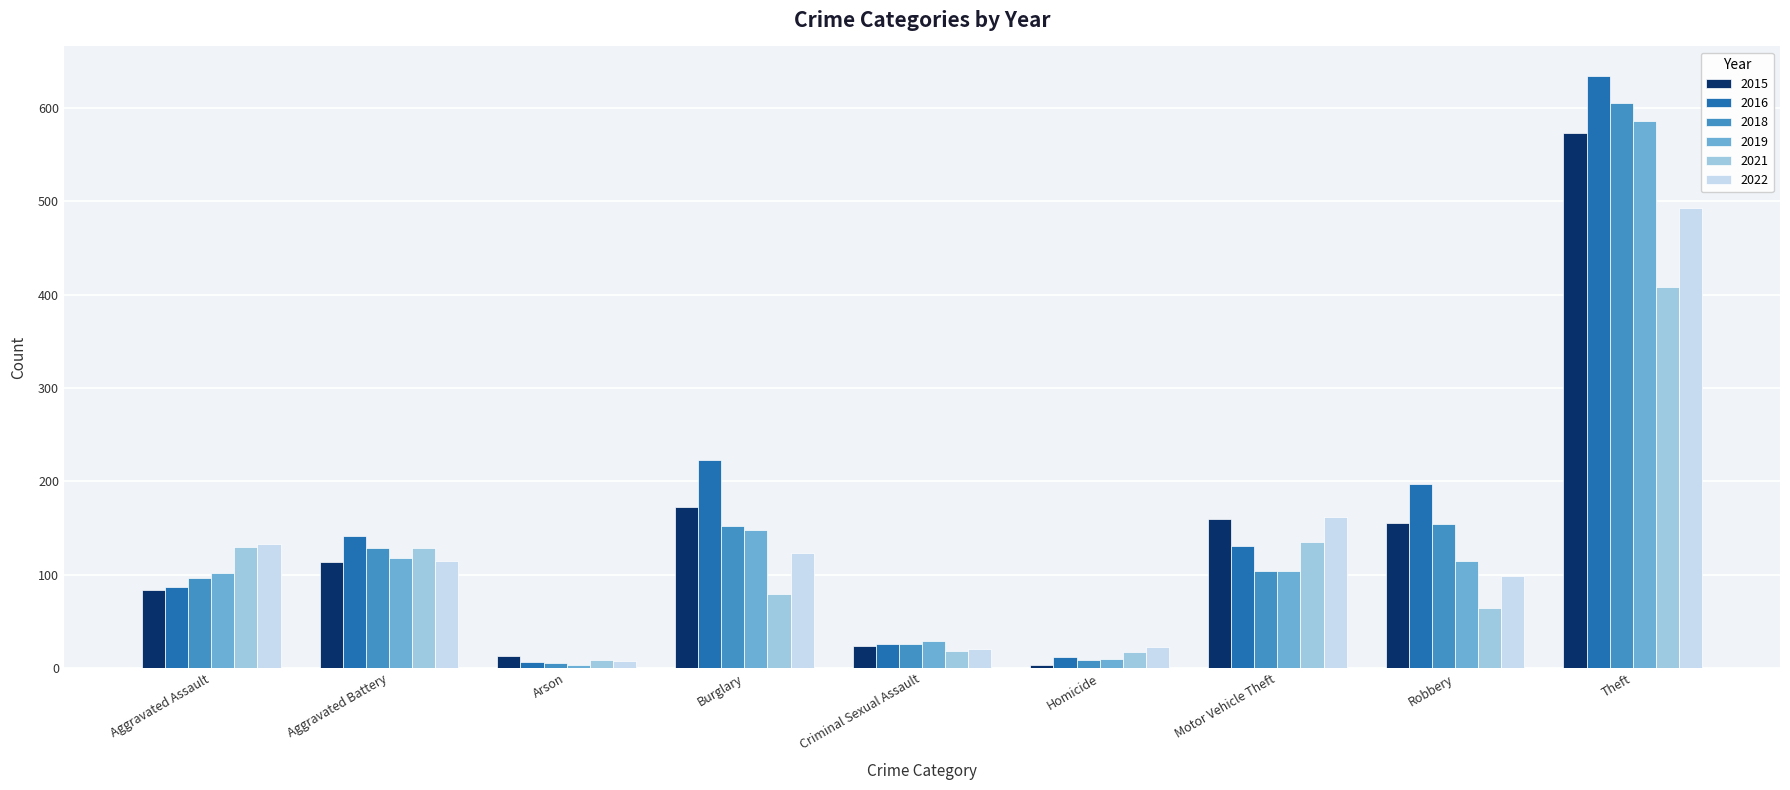

How many distinct data groups are displayed?

6